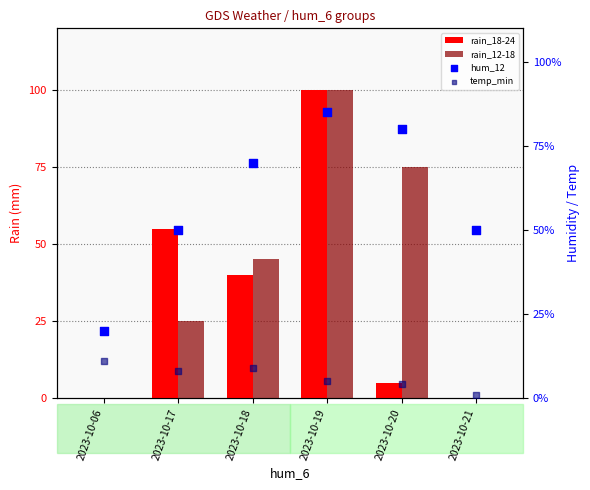

Is the value of temp_min at 2023-10-18 greater than the value of rain_12-18 at 2023-10-17?

No